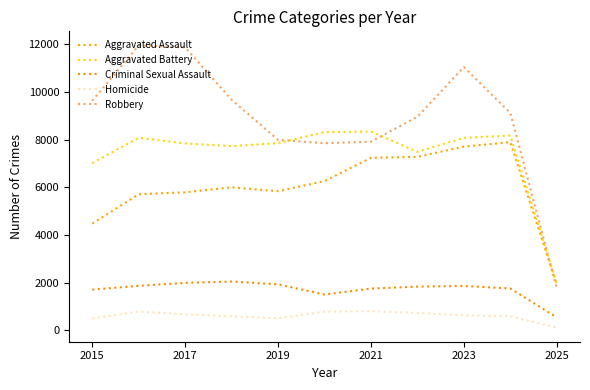

Which series has the widest spread of values?

Robbery